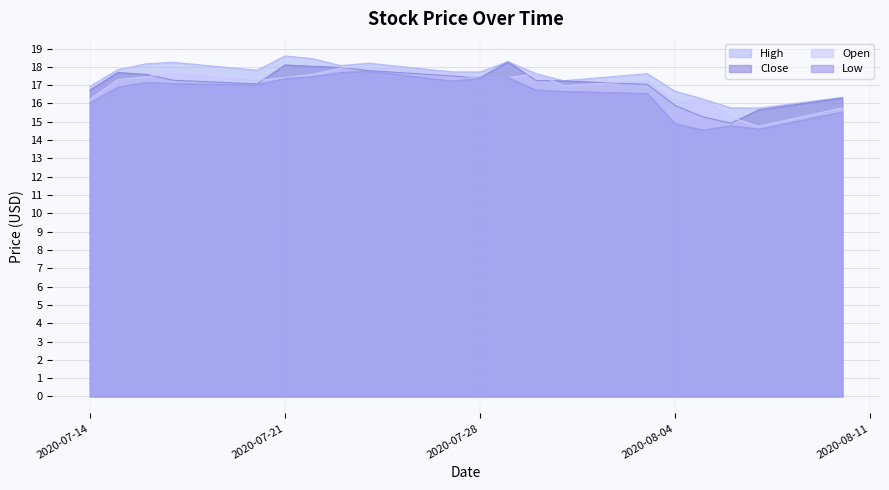

The High series shows 30.2 at 2020-07-21. True or false?

False